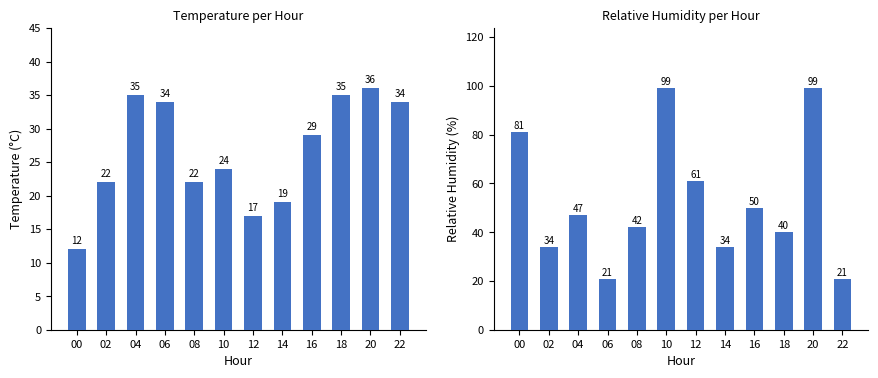

Reading right to left, transcribe all the data shown in this chart.

temperature: 22=34	20=36	18=35	16=29	14=19	12=17	10=24	08=22	06=34	04=35	02=22	00=12
relative_humidity: 22=21	20=99	18=40	16=50	14=34	12=61	10=99	08=42	06=21	04=47	02=34	00=81